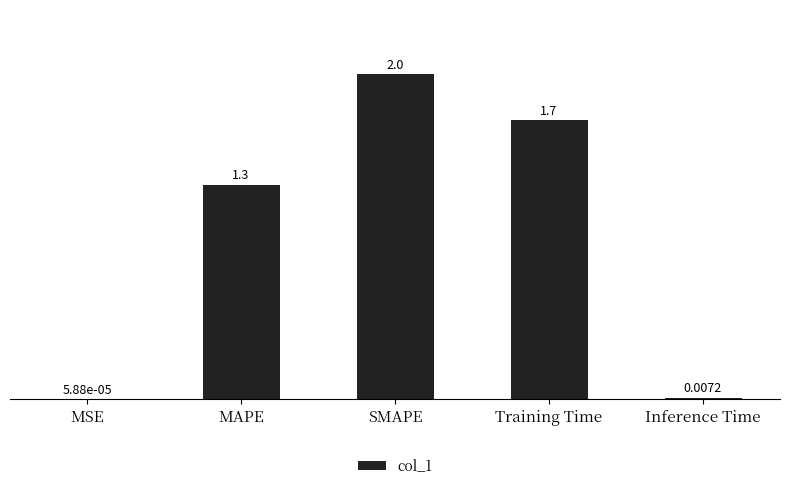

What is the change in value from MSE to MAPE?

+1.3